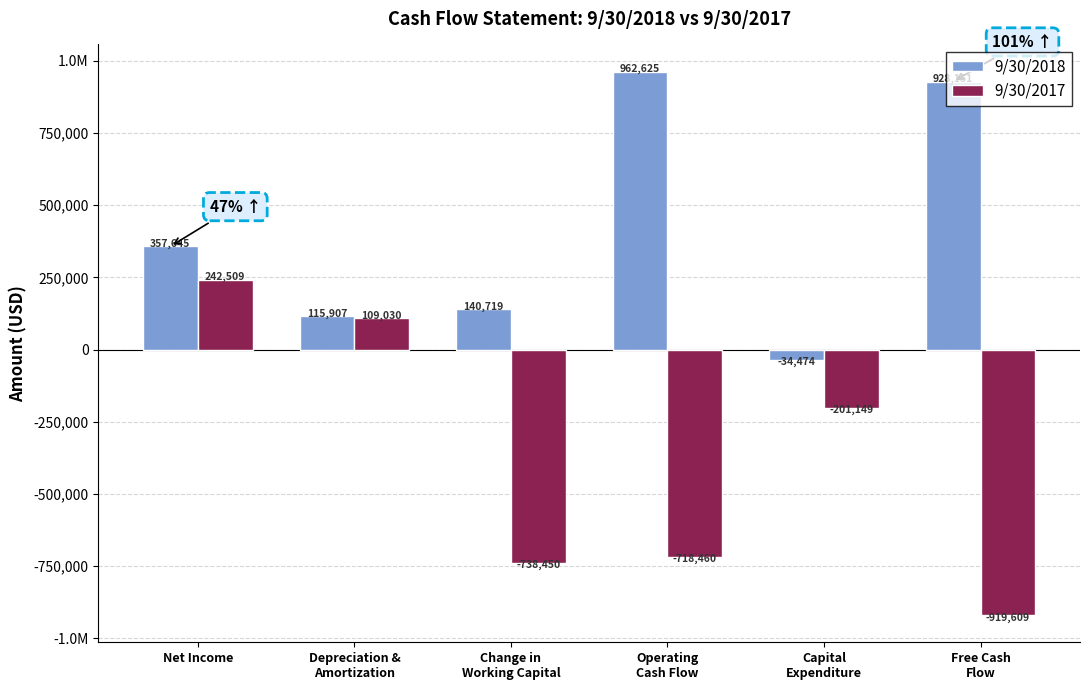

Does the chart contain stacked bars?

No